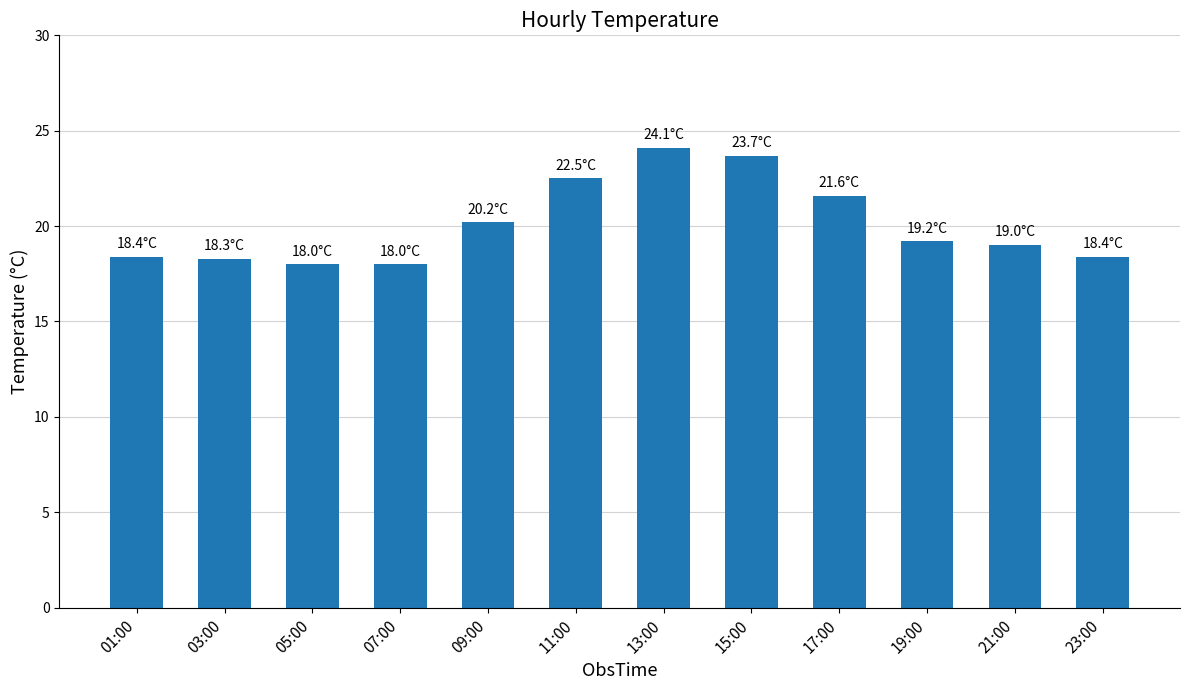

What is the sum of all values?

241.4